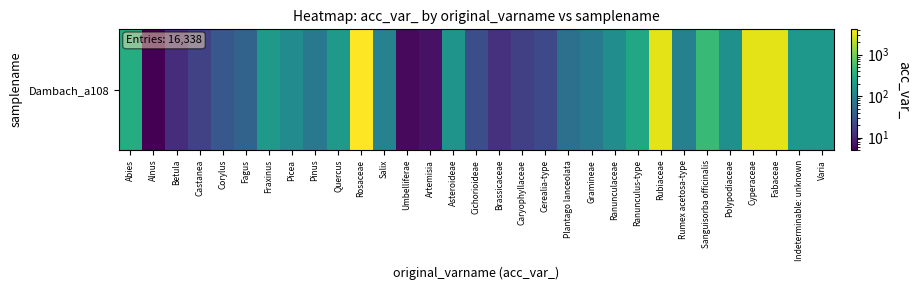

What is the minimum value shown in the chart?

5